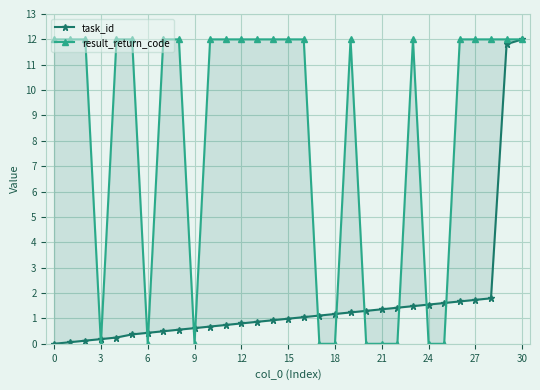

What is the difference between the maximum and minimum values in the result_return_code series?

12.0